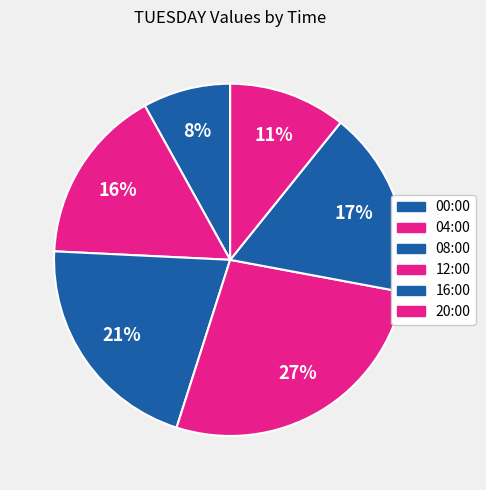

Combined, what portion of the pie is 16:00 and 04:00?

33.3%